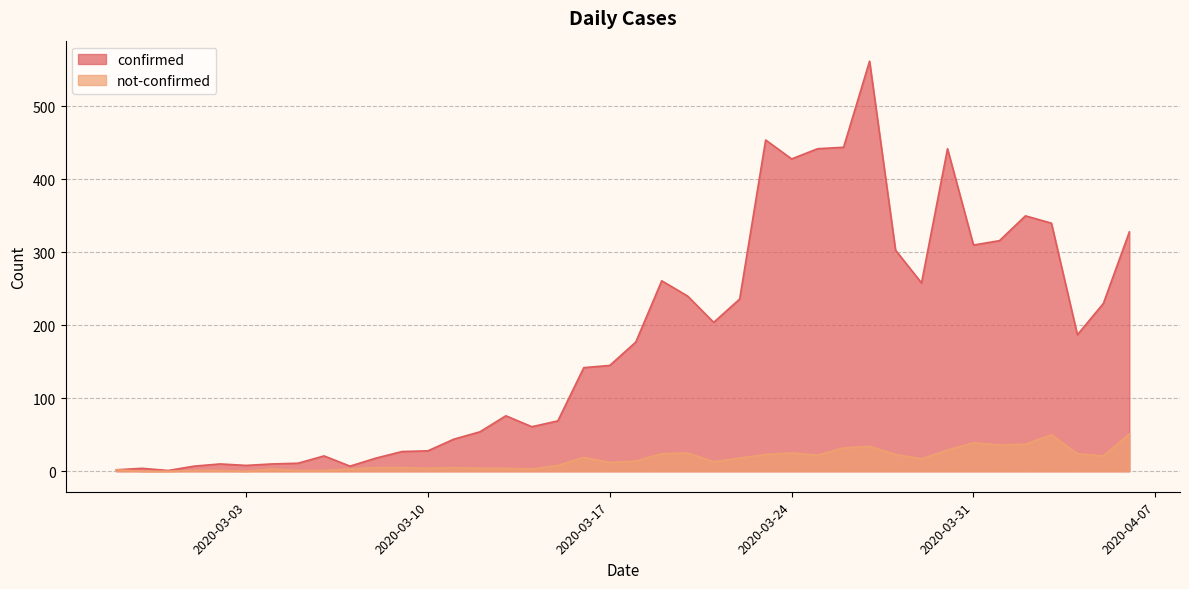

How many interior local valleys does the confirmed series have?

9